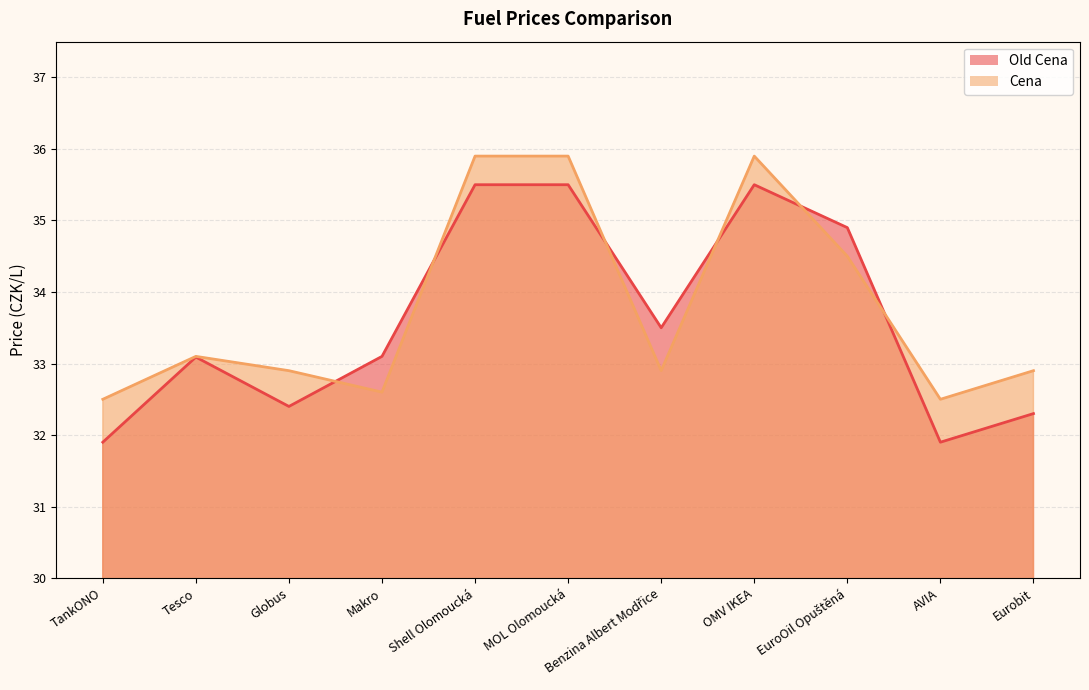

What is the total value across all series at Benzina Albert Modřice?

66.4